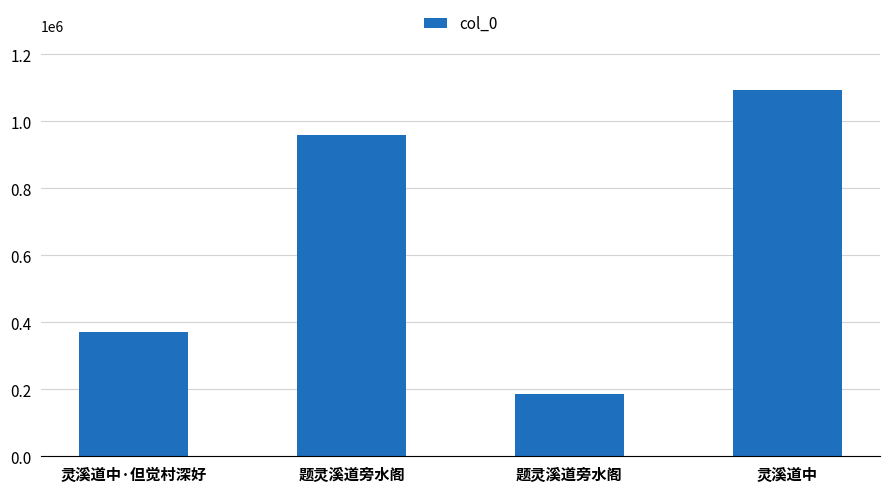

Which label corresponds to the largest value in the chart?

灵溪道中